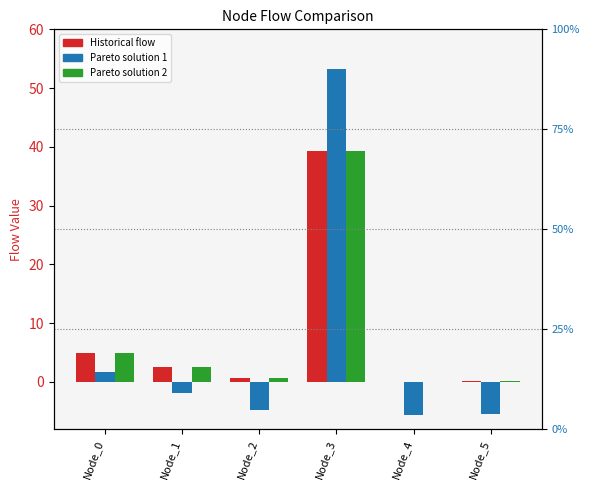

The Pareto solution 1 series shows -4.7 at Node_2. True or false?

True